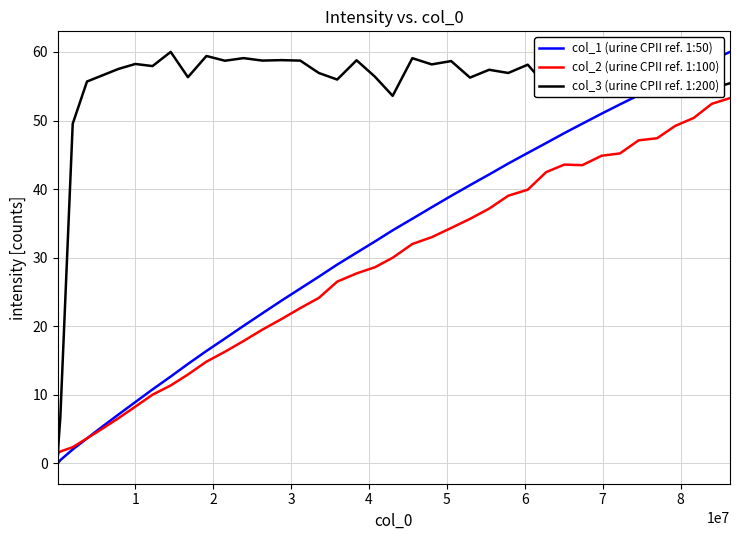

Which series has the largest total across all categories?

col_3 (urine CPII ref. 1:200)